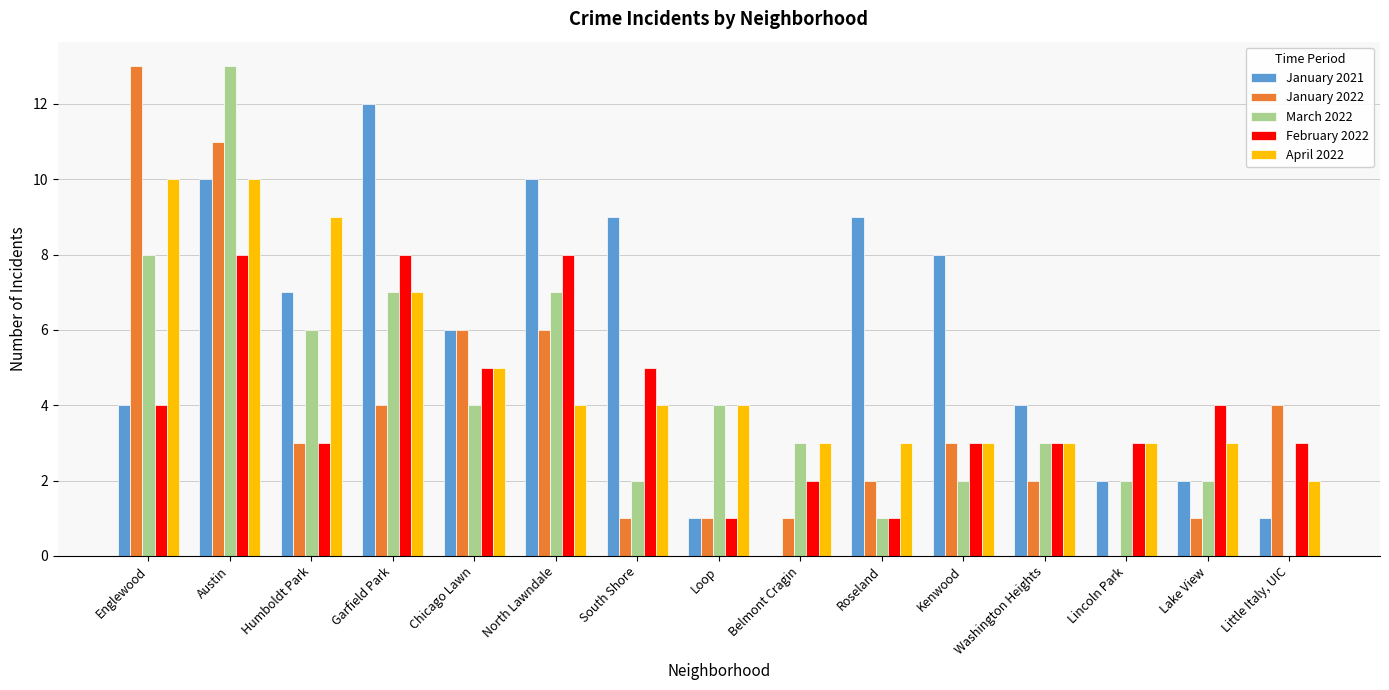

What is the total value across all series at North Lawndale?

35